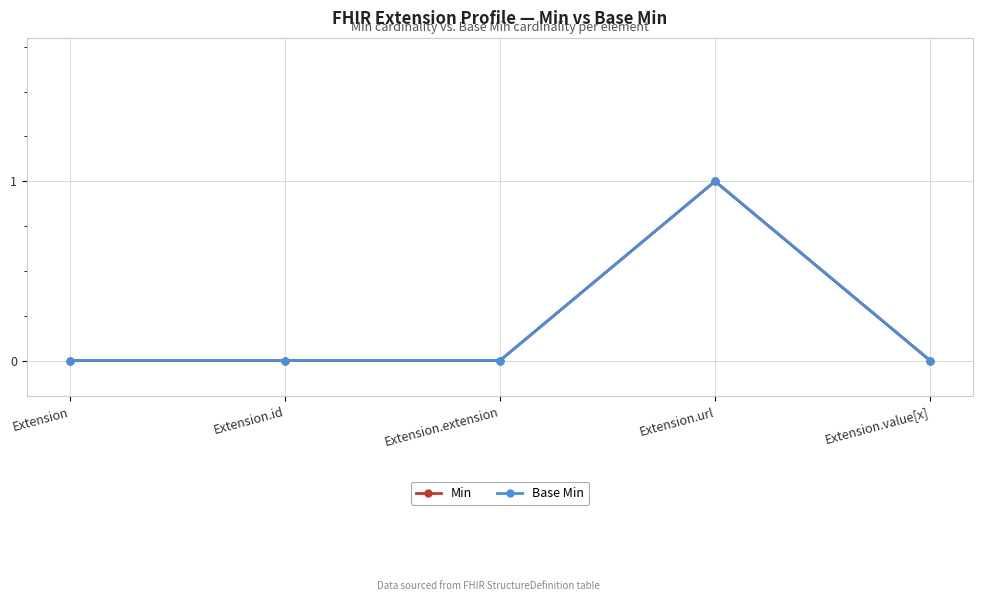

Rank the categories by Min value from highest to lowest.

Extension.url, Extension, Extension.id, Extension.extension, Extension.value[x]